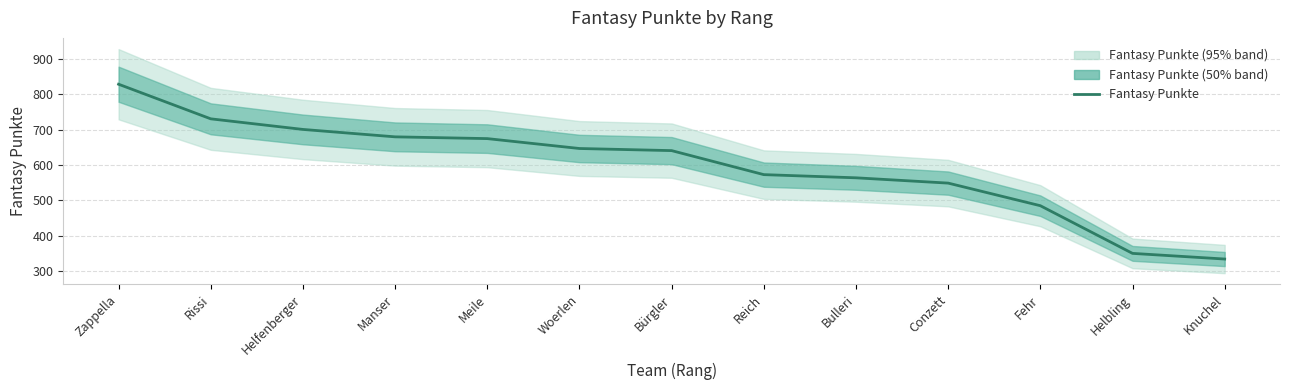

What is the label of the 13th point from the left?

Knuchel